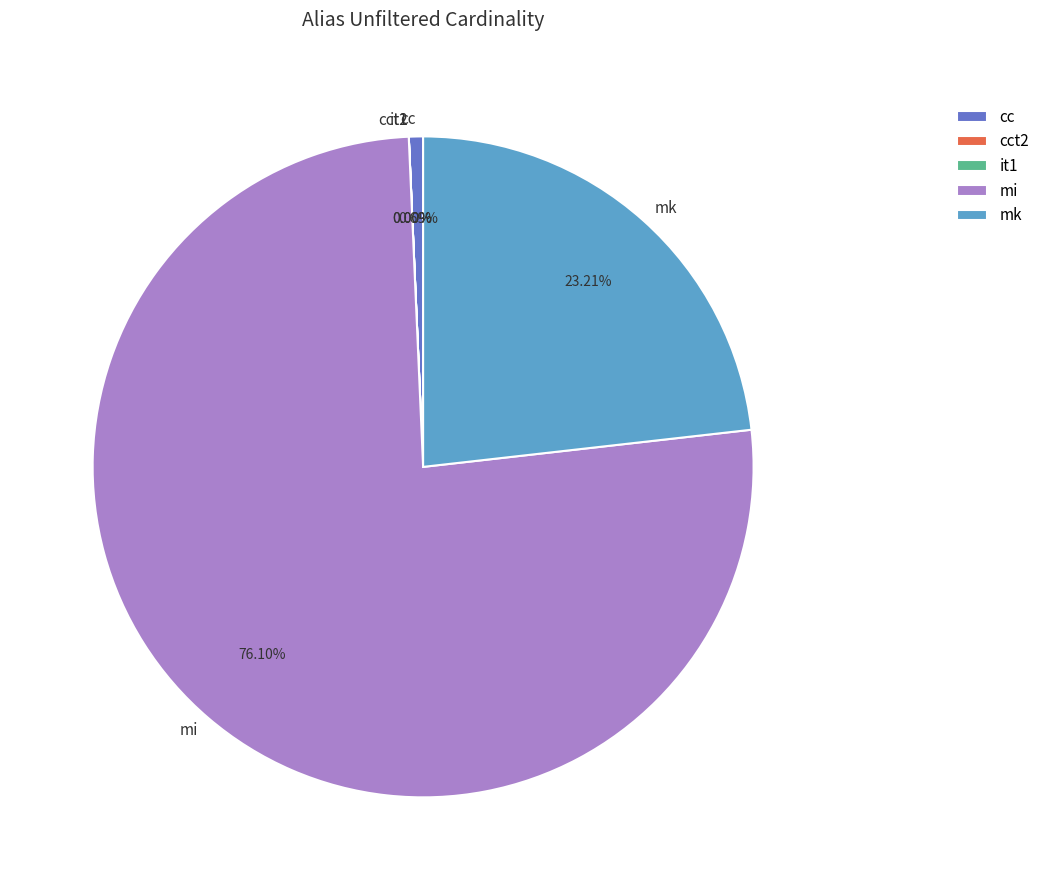

Between mi and cc, which is larger?

mi